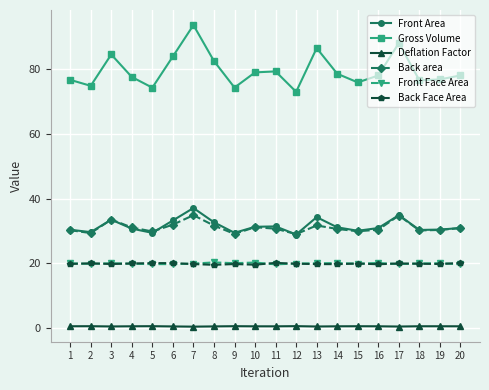

At how many categories does at least one series exceed 21?

20